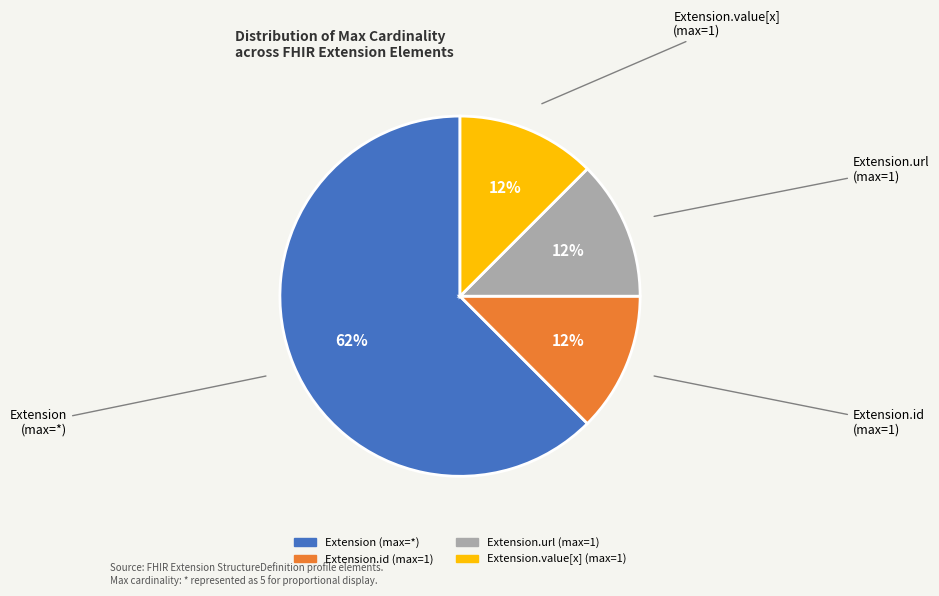

To the nearest percent, what is the average slice percentage?

25%